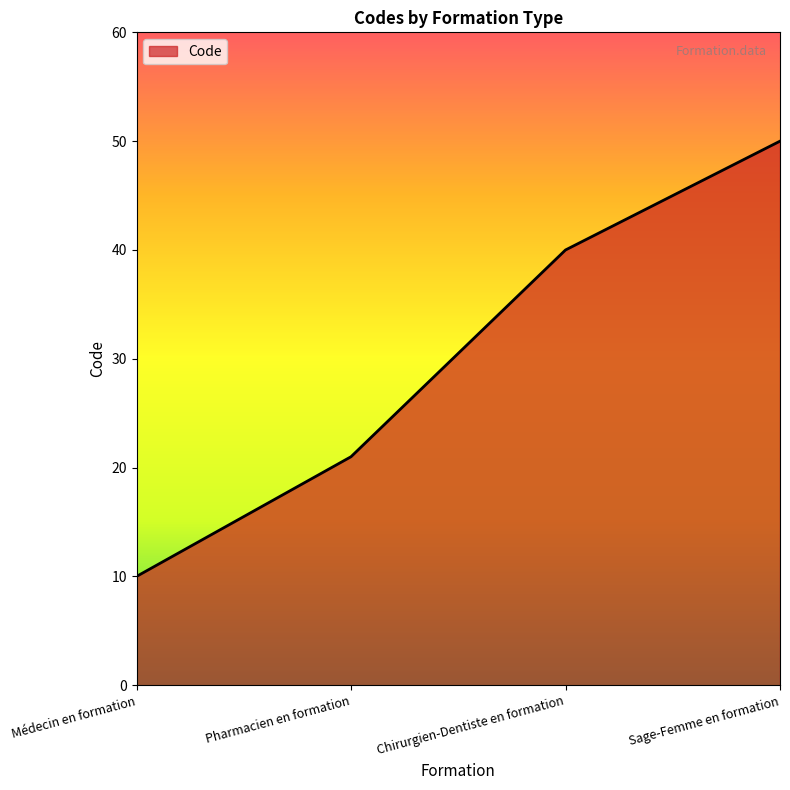

What is the minimum value shown in the chart?

10